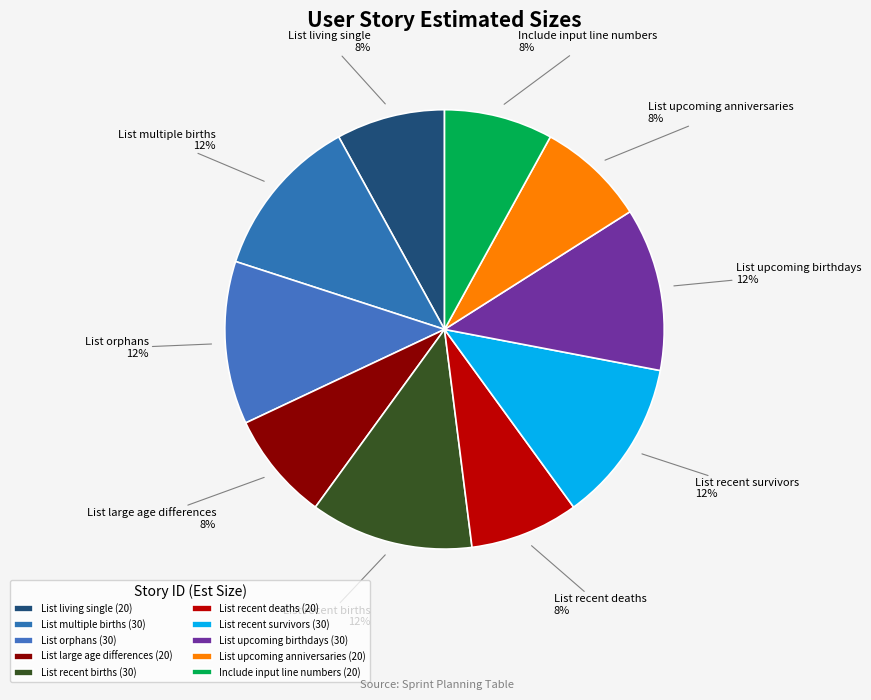

To the nearest percent, what percentage of the pie is List recent births?

12%